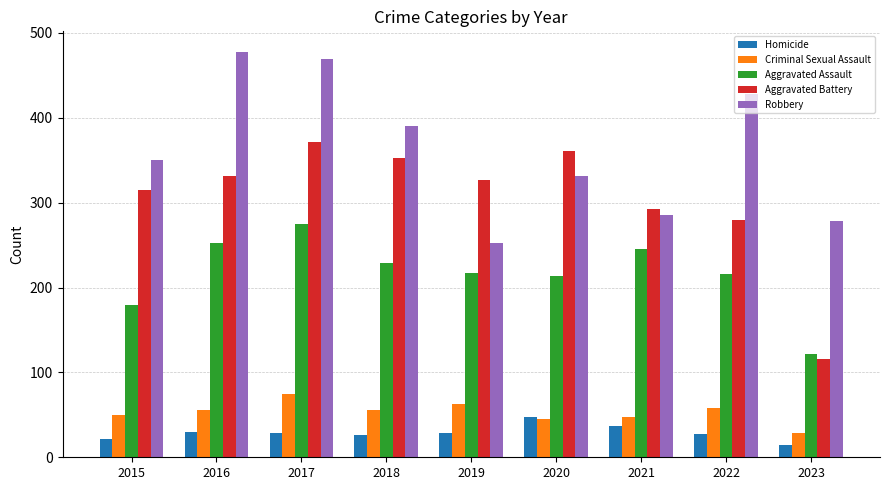

What is the value of the Aggravated Battery bar at the 9th from the left?

116